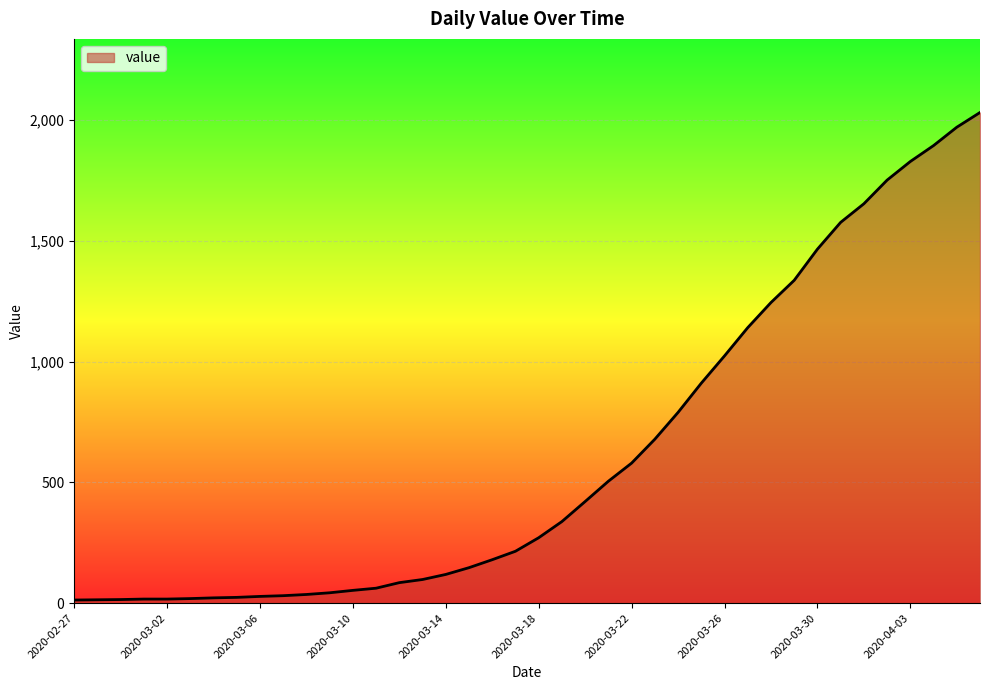

What is the smallest value displayed?

13